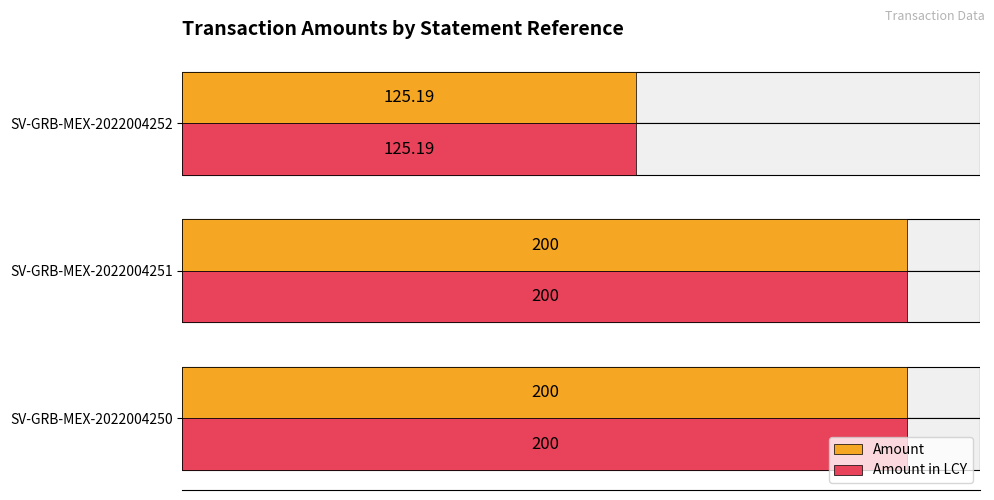

Rank the series at SV-GRB-MEX-2022004251 from highest to lowest value.

Amount, Amount in LCY